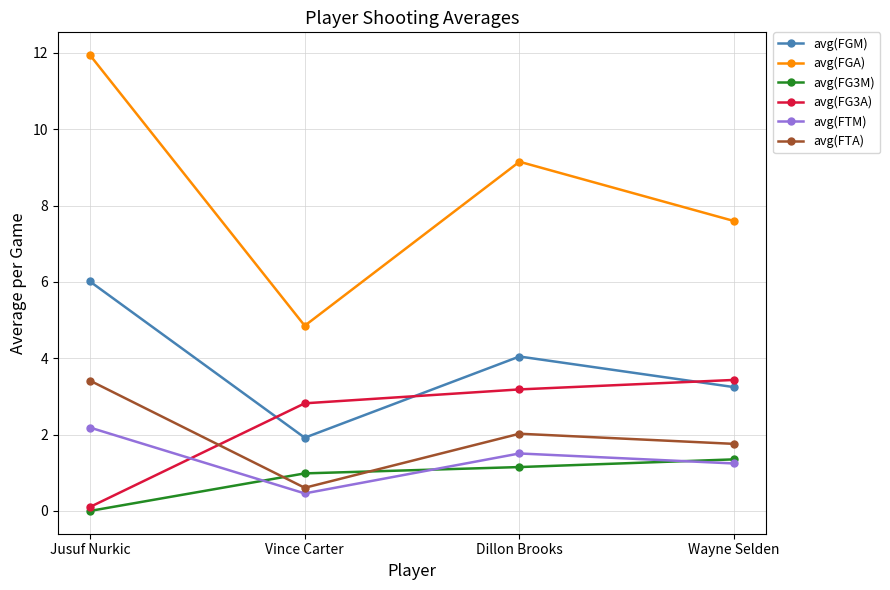

Reading left to right, extract all data points from this chart.

avg(FGM): 6.0	1.9	4.0	3.2
avg(FGA): 11.9	4.9	9.1	7.6
avg(FG3M): 0.0	1.0	1.1	1.4
avg(FG3A): 0.1	2.8	3.2	3.4
avg(FTM): 2.2	0.5	1.5	1.2
avg(FTA): 3.4	0.6	2.0	1.8